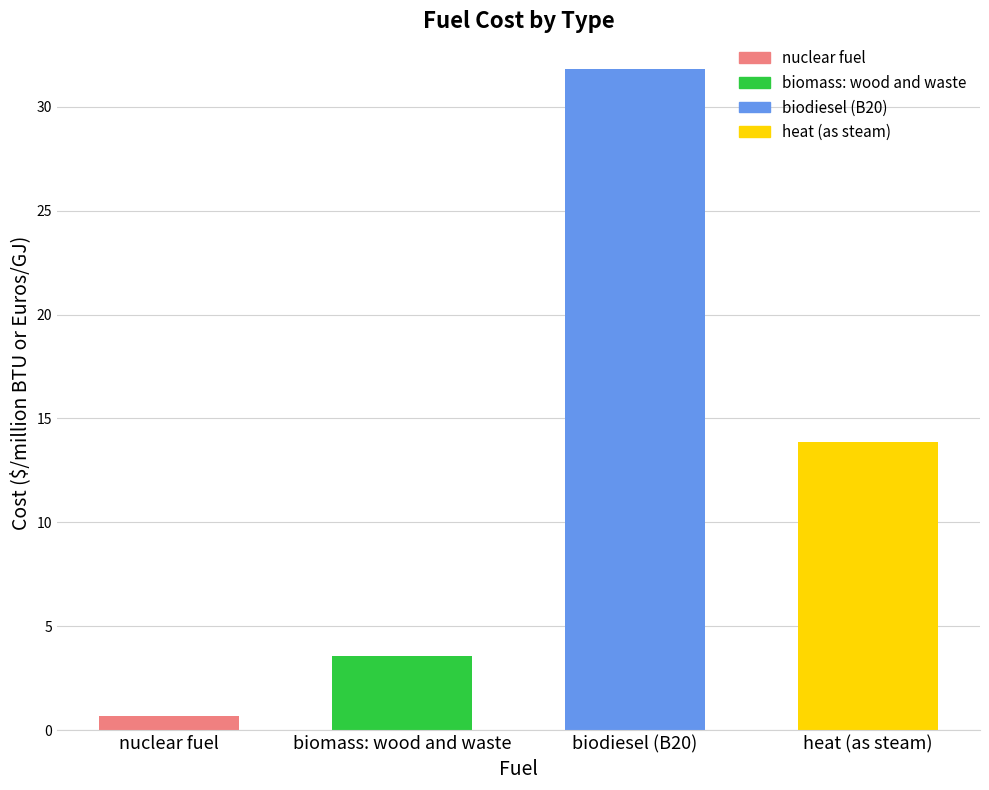

Is it true that the value at heat (as steam) is 13.8?

True